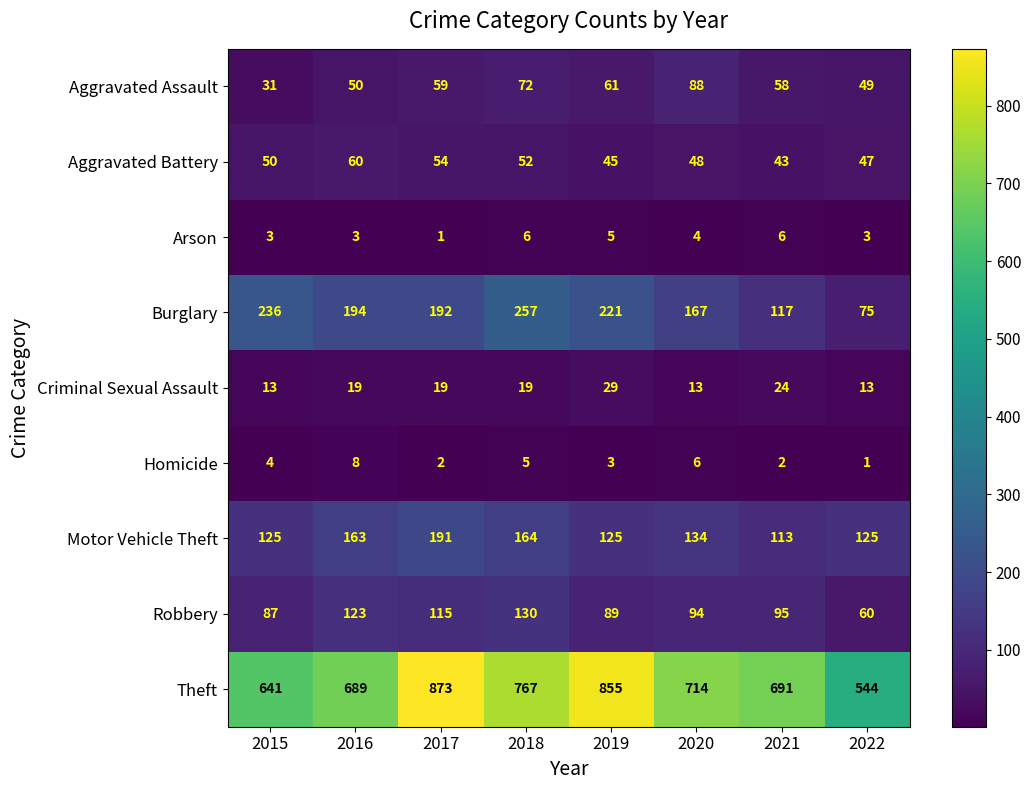

What is the minimum value for Criminal Sexual Assault?

13